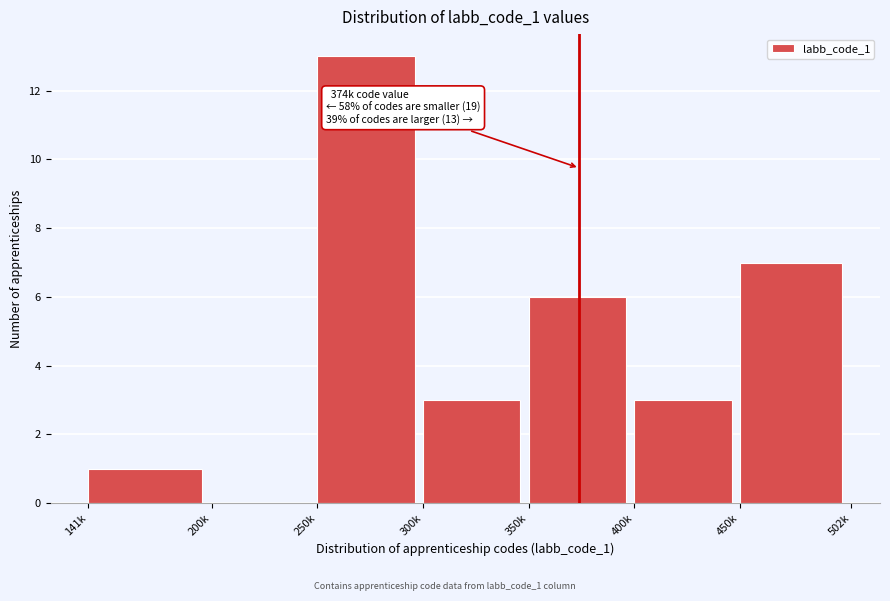

Reading left to right, list all the values displayed in this chart.

141k=1	200k=0	250k=13	300k=3	350k=6	400k=3	450k=7